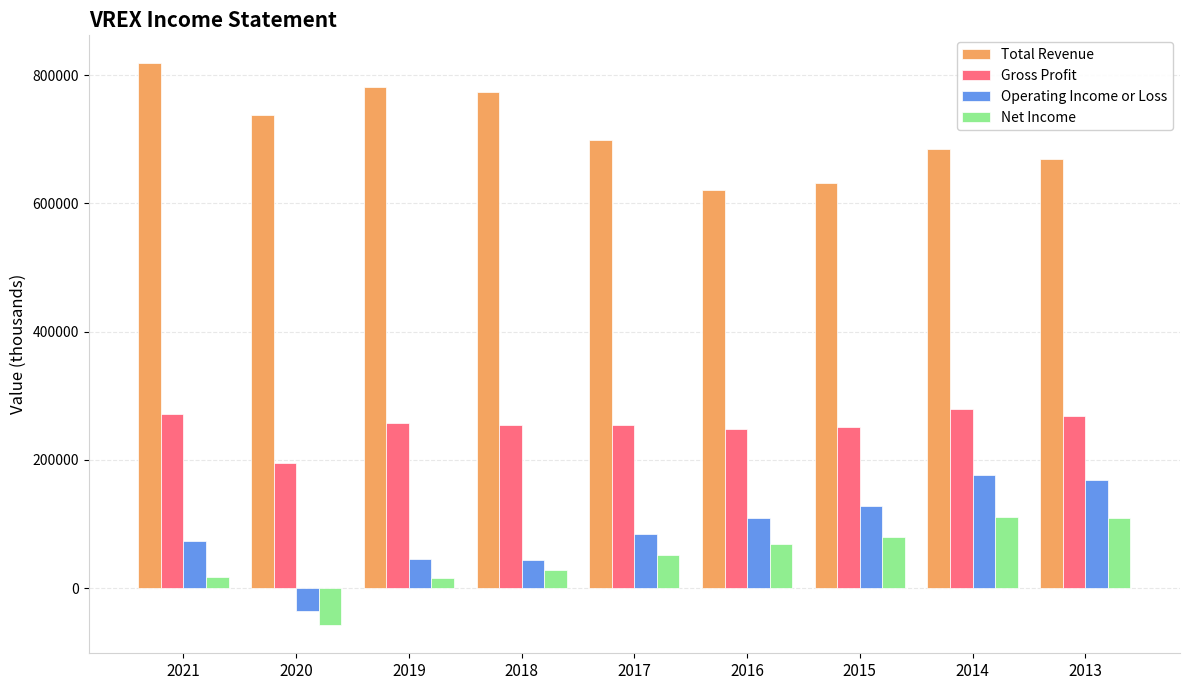

Which category has the highest value across all series?

2021